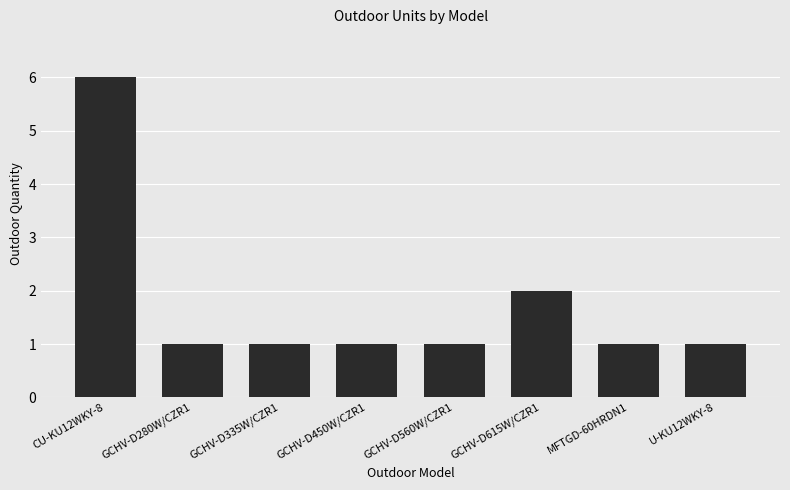

At which label is the value closest to 3?

GCHV-D615W/CZR1